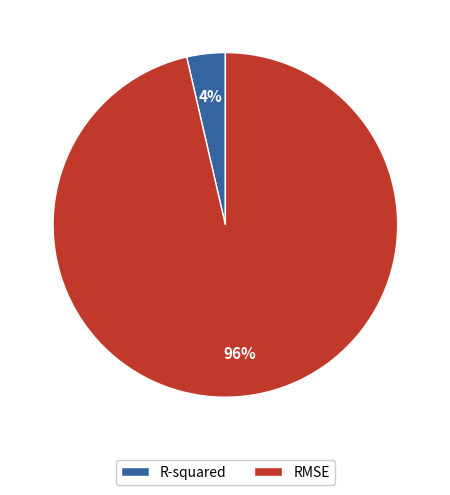

Which slice is the largest?

RMSE